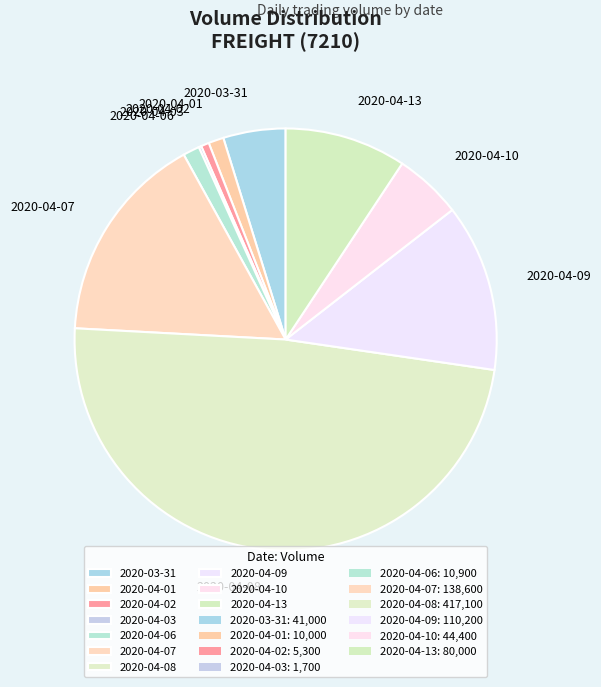

Which has a higher value, 2020-04-06 or 2020-04-08?

2020-04-08